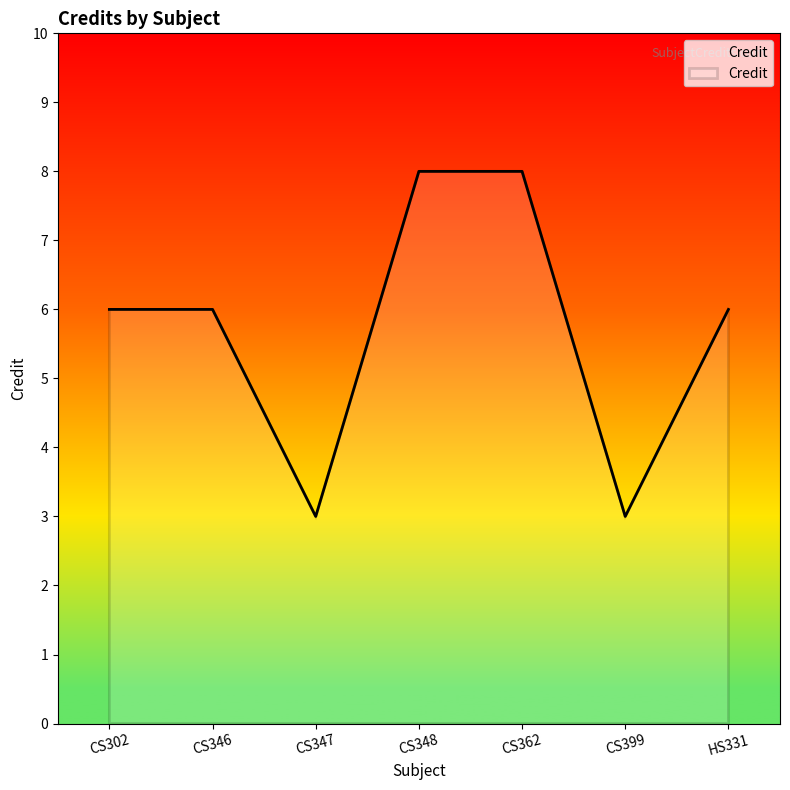

What is the difference between the maximum and minimum values?

5